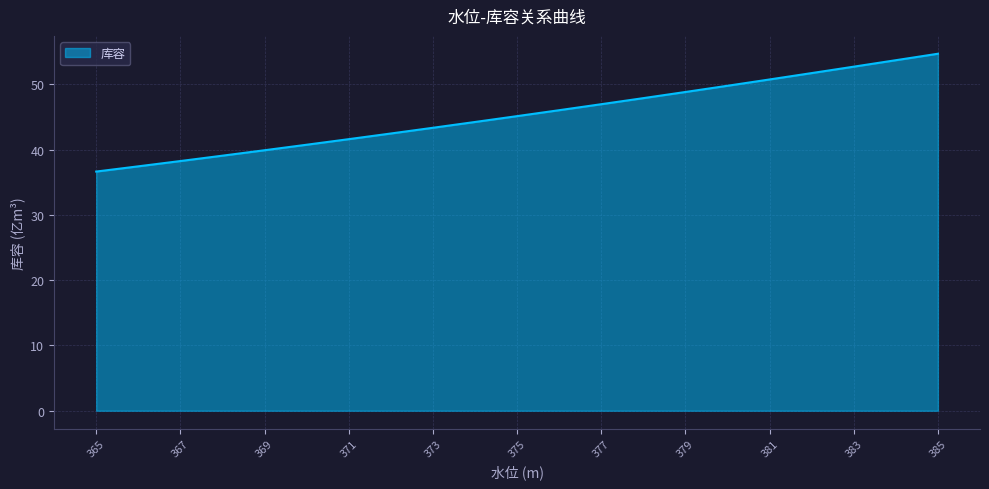

What is the difference between the maximum and minimum values?

18.0